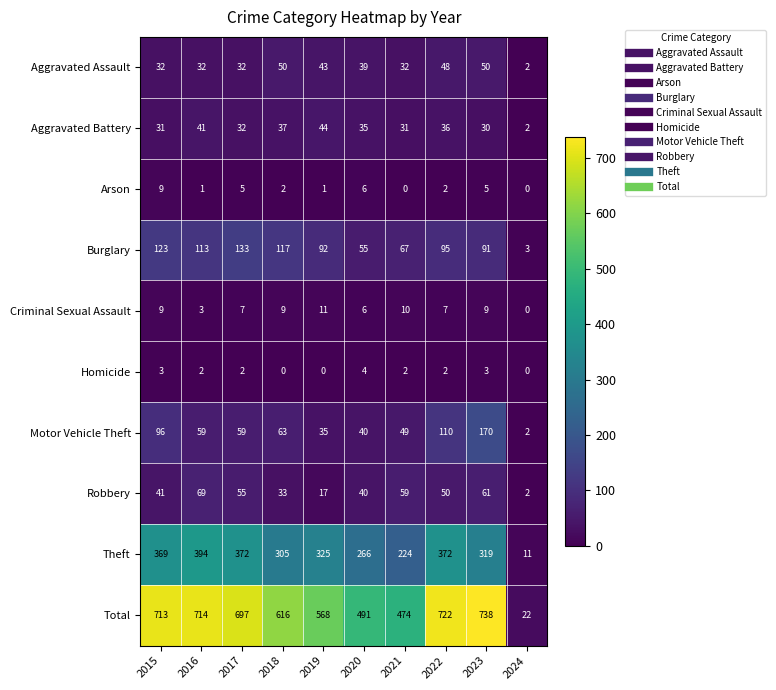

What is the approximate value of Homicide at 2015?

3